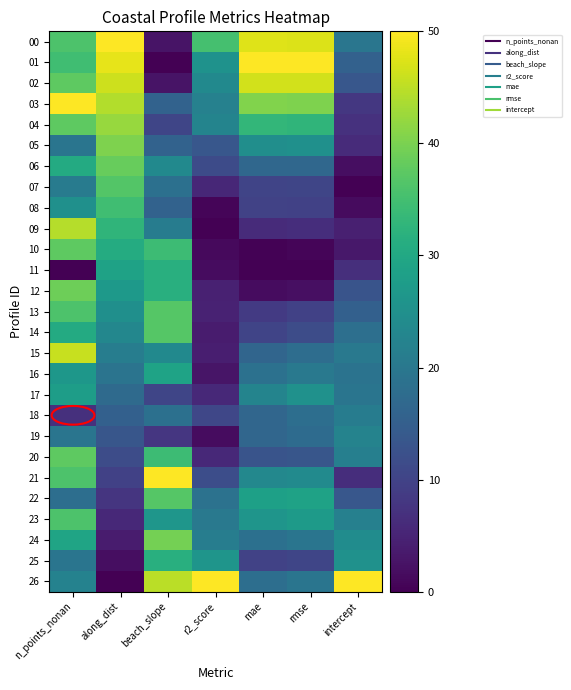

Rank the series by their maximum value, from lowest to highest.

18, 19, 17, 16, 11, 25, 08, 23, 07, 13, 14, 22, 10, 20, 06, 12, 24, 05, 04, 09, 15, 02, 00, 01, 03, 21, 26